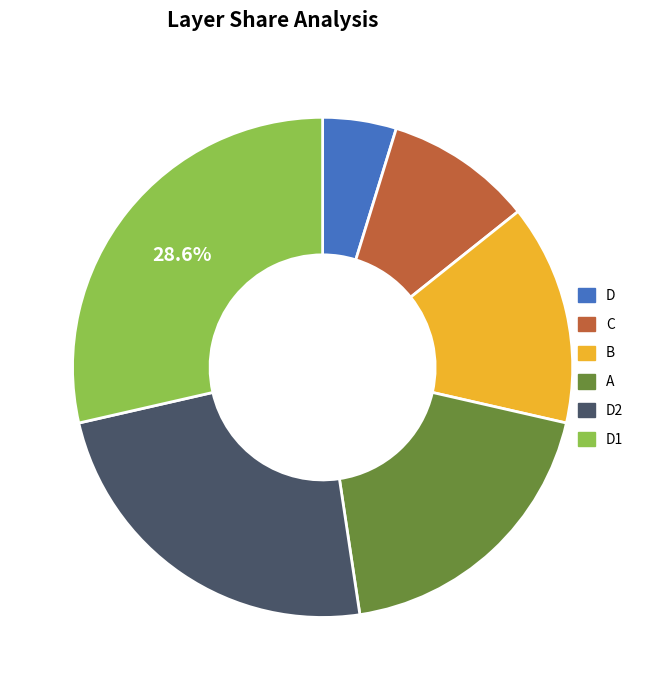

Count the number of slices in the pie.

6